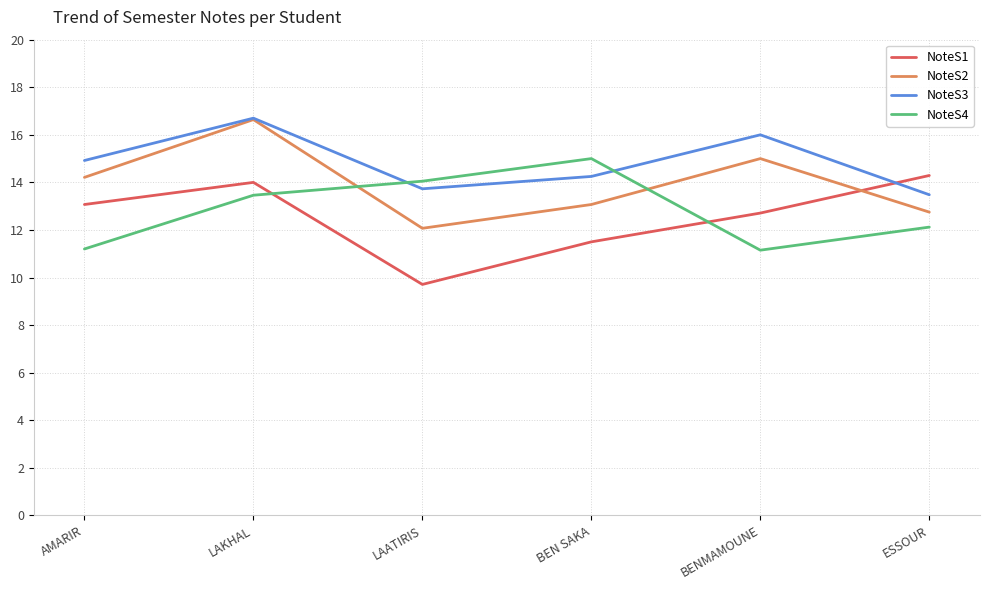

What is the smallest value displayed?

9.7